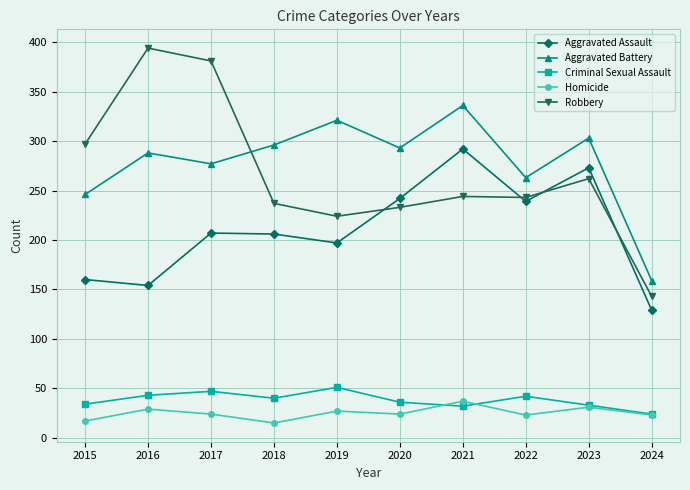

What is the sum of all Criminal Sexual Assault values?

382